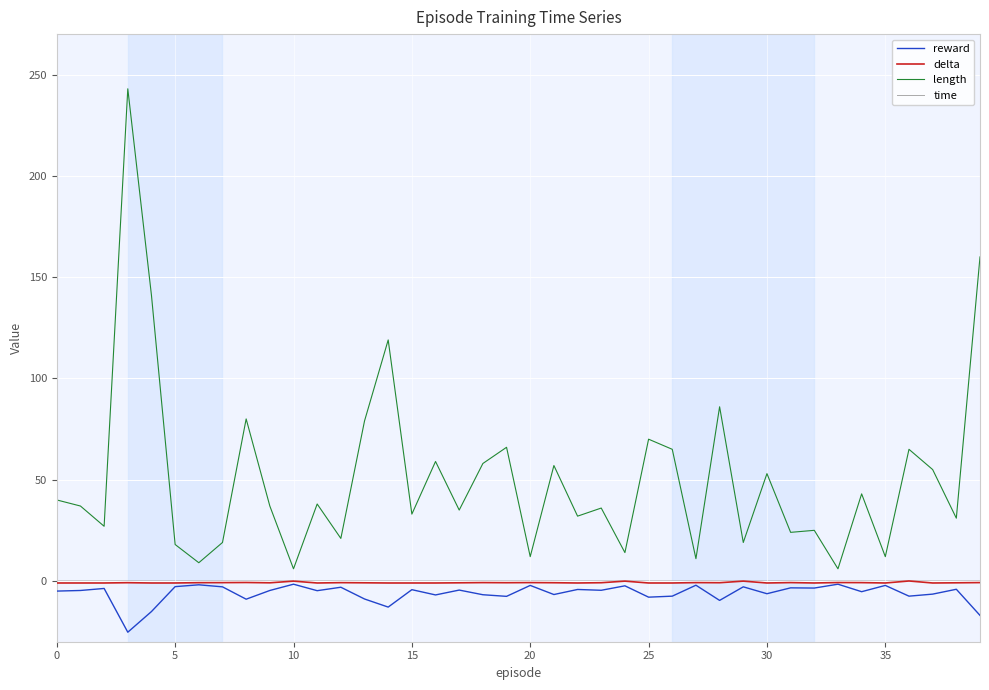

How many series are shown in this chart?

4